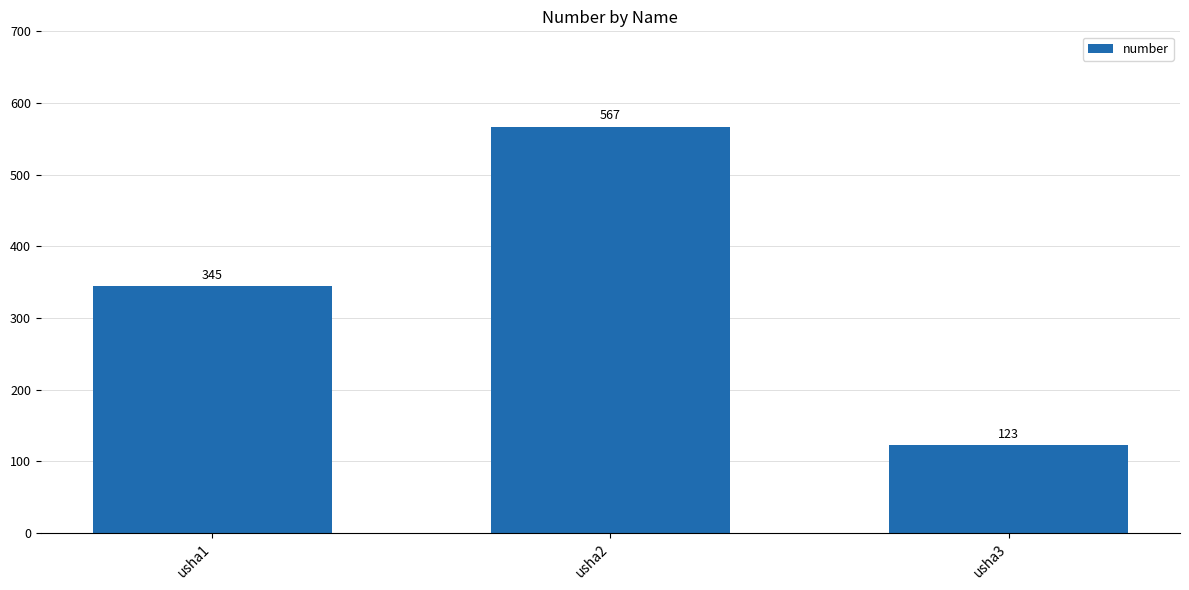

List the labels in order of value, smallest first.

usha3, usha1, usha2